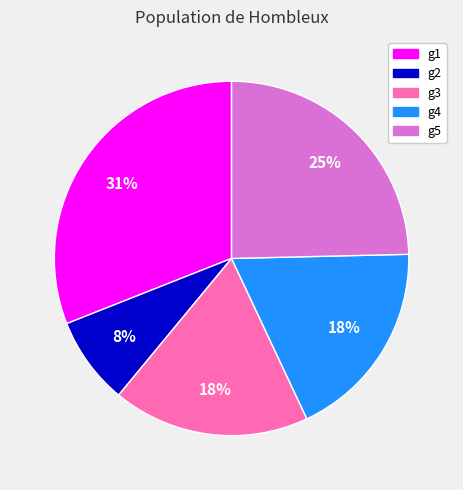

Does g5 represent more than half of the total?

No